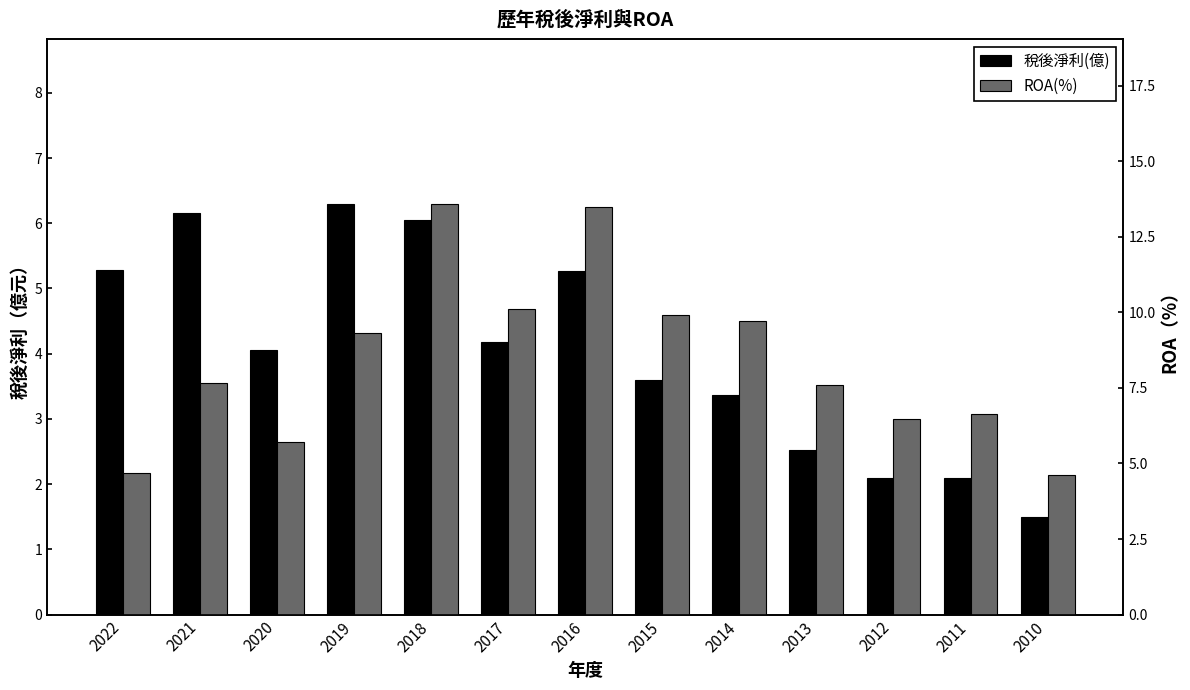

Which has a higher value, 2011 or 2018?

2018